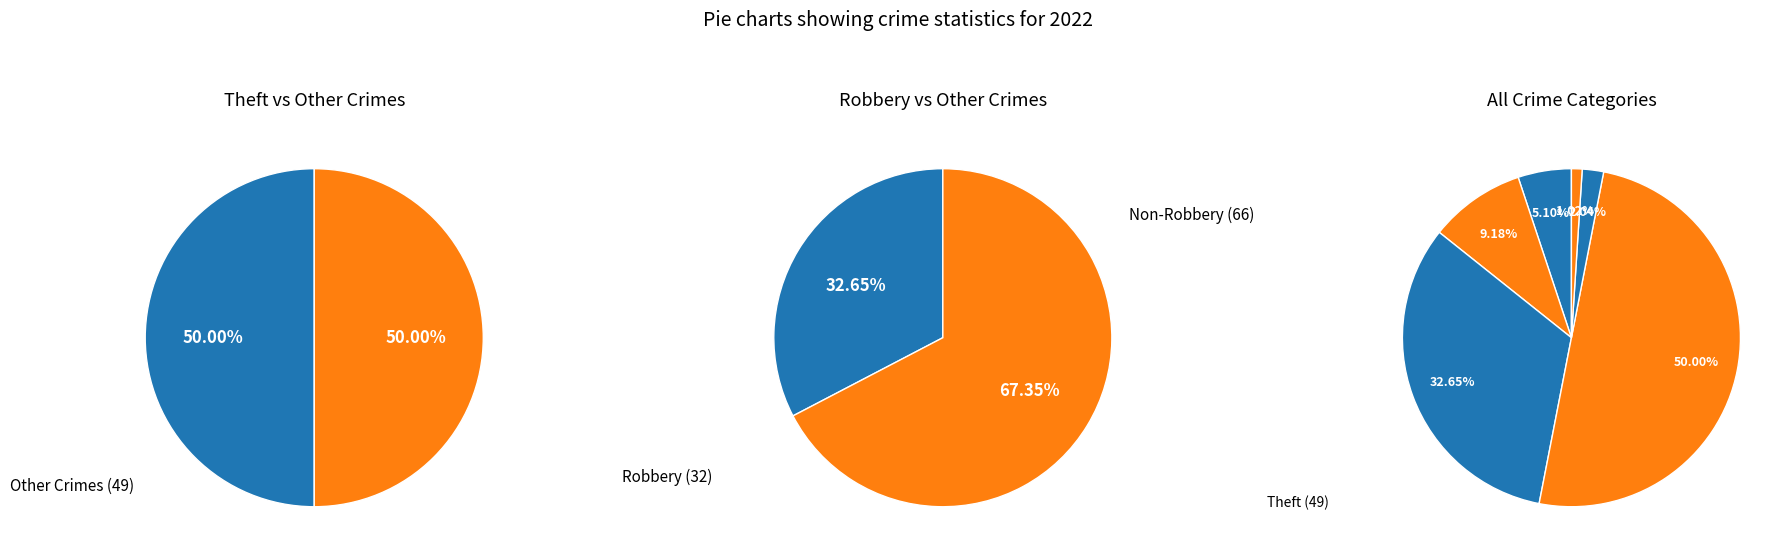

To the nearest percent, what portion does Aggravated Battery represent?

9%